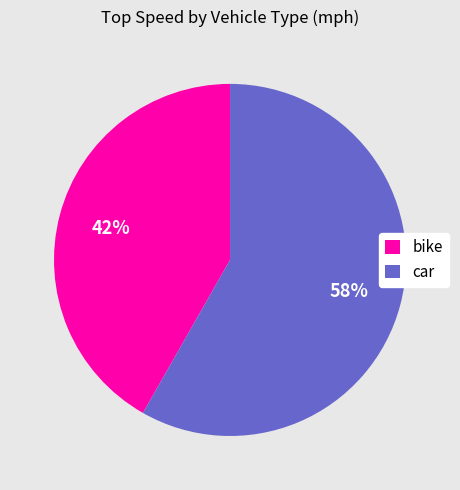

What percentage is the car slice, to the nearest percent?

58%